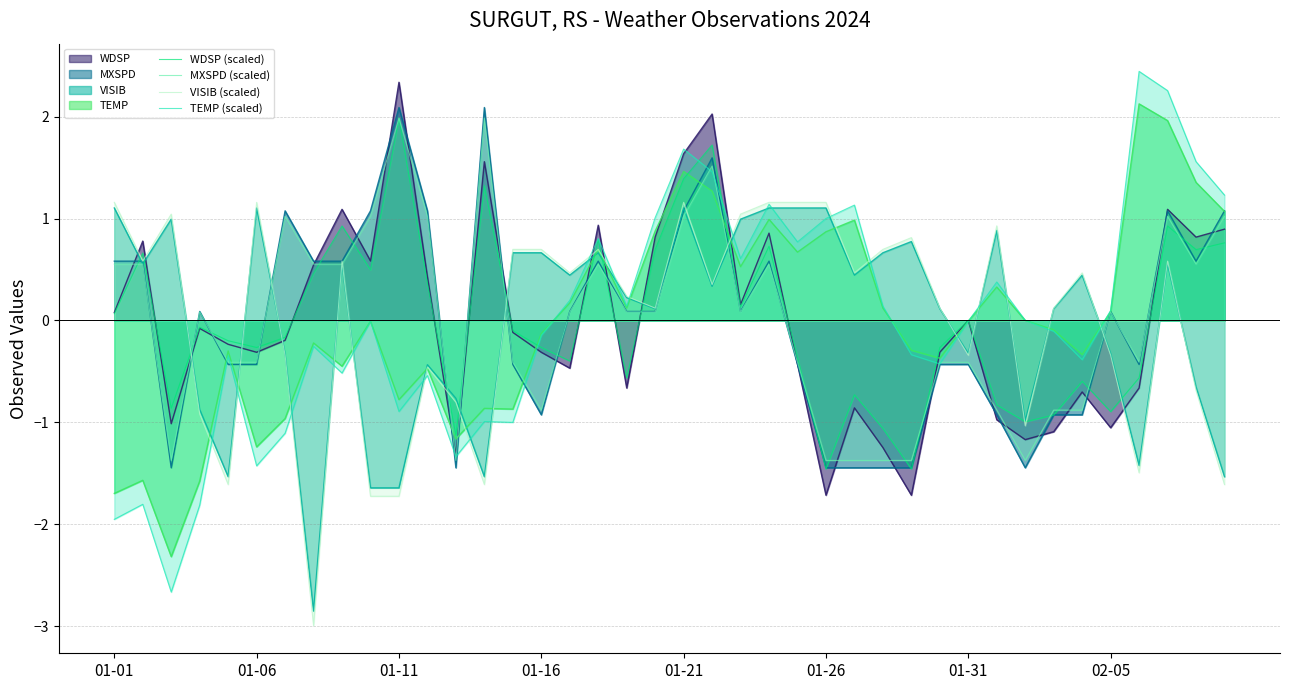

What is the minimum value shown in the chart?

-3.0